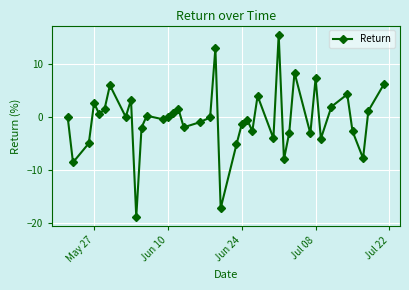

What is the difference between the maximum and second lowest values?

32.9